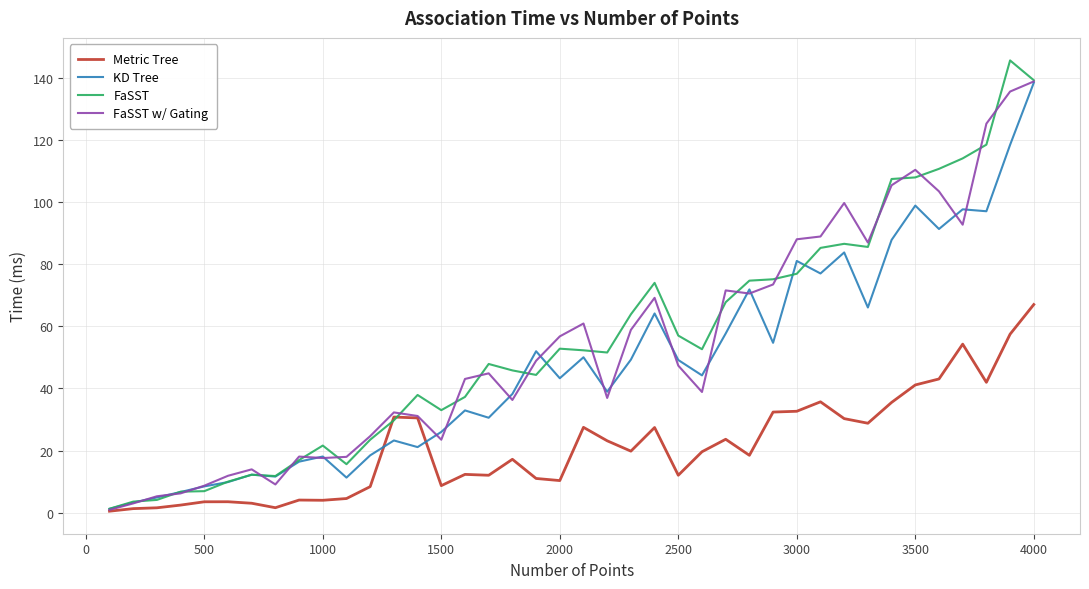

Does the chart have visible grid lines?

Yes